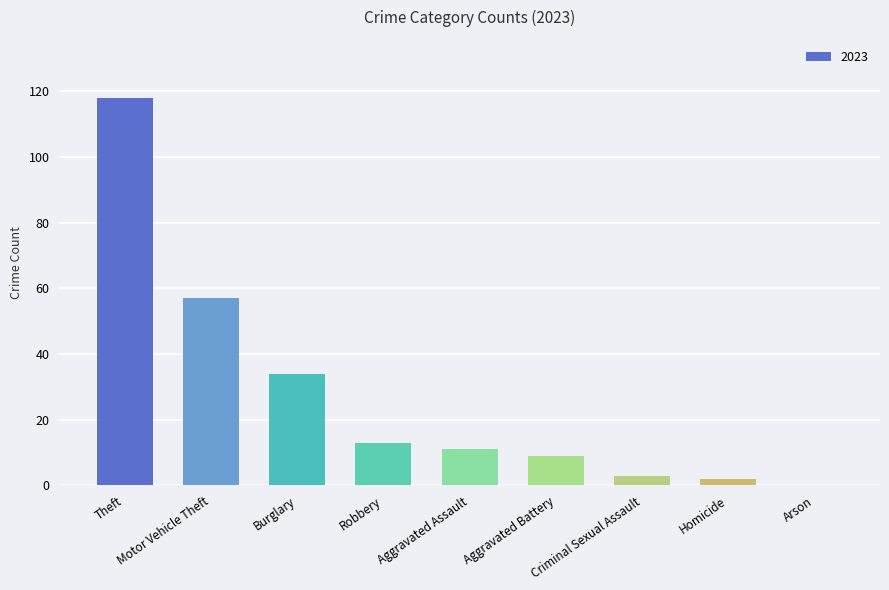

What is the sum of all values?

247